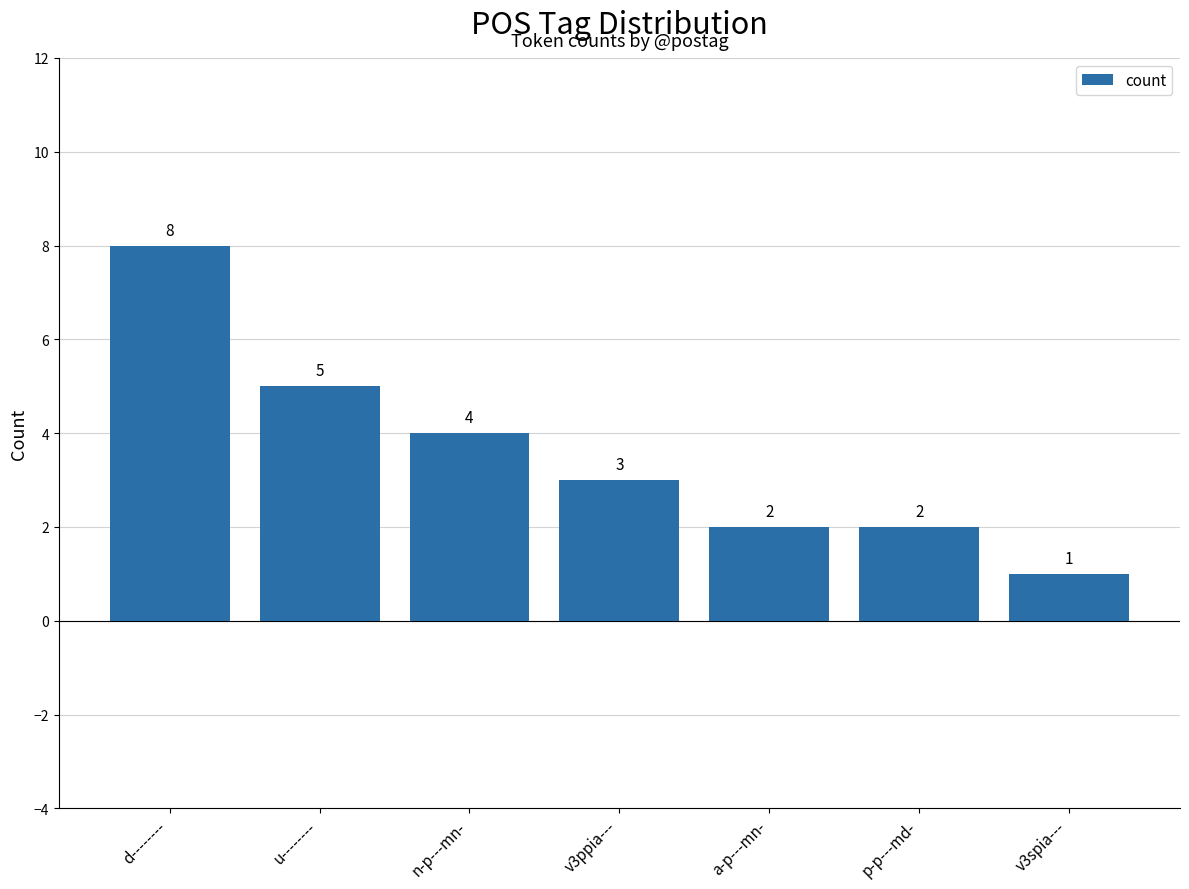

True or false: the data shows 6 at n-p---mn-.

False